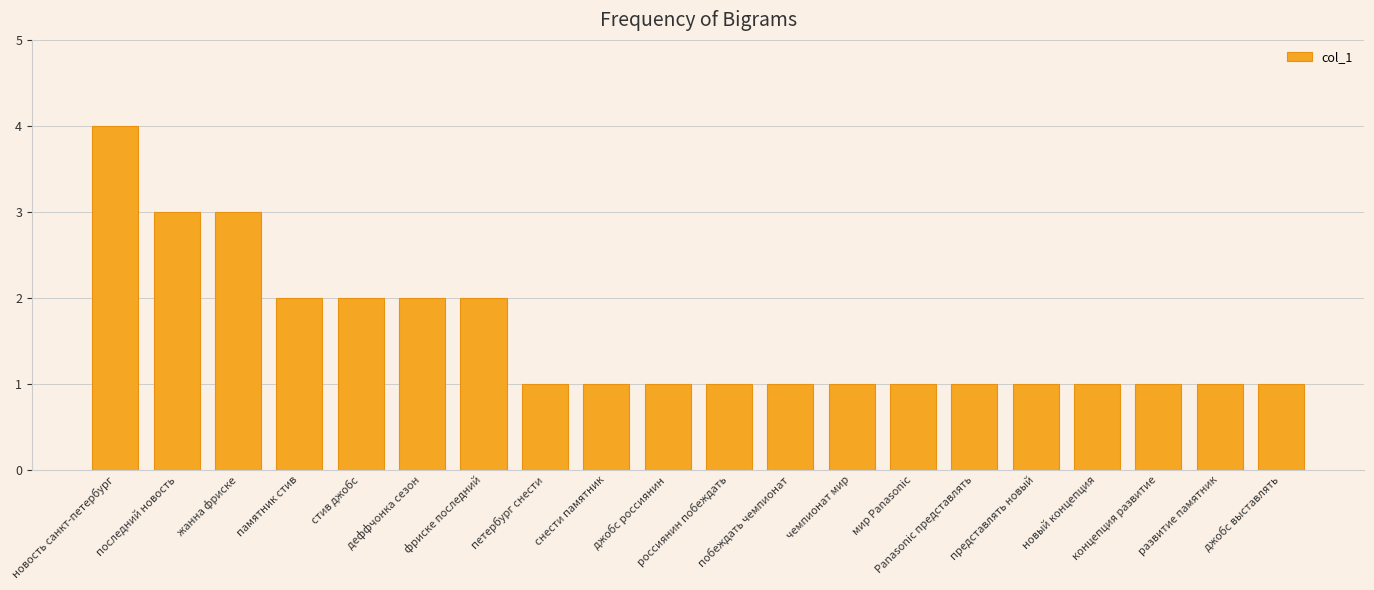

What is the sum of all values?

31